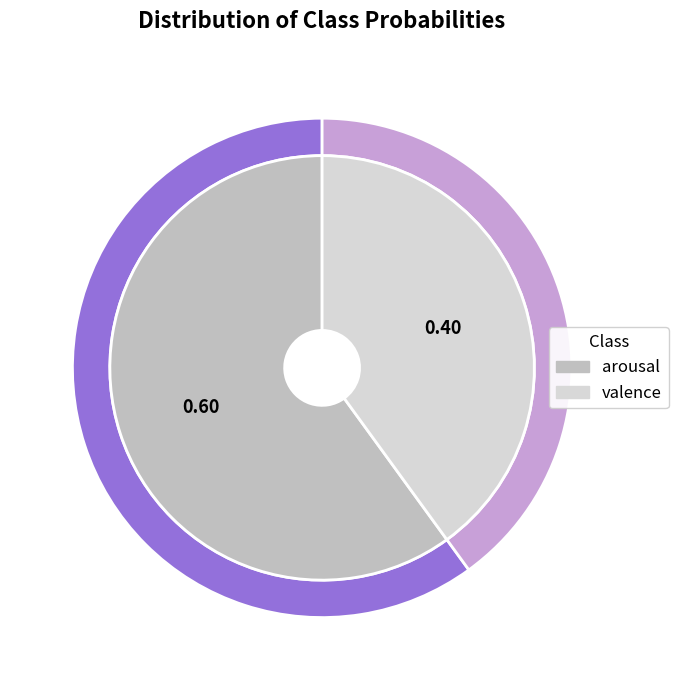

What is the smallest slice in the pie chart?

valence